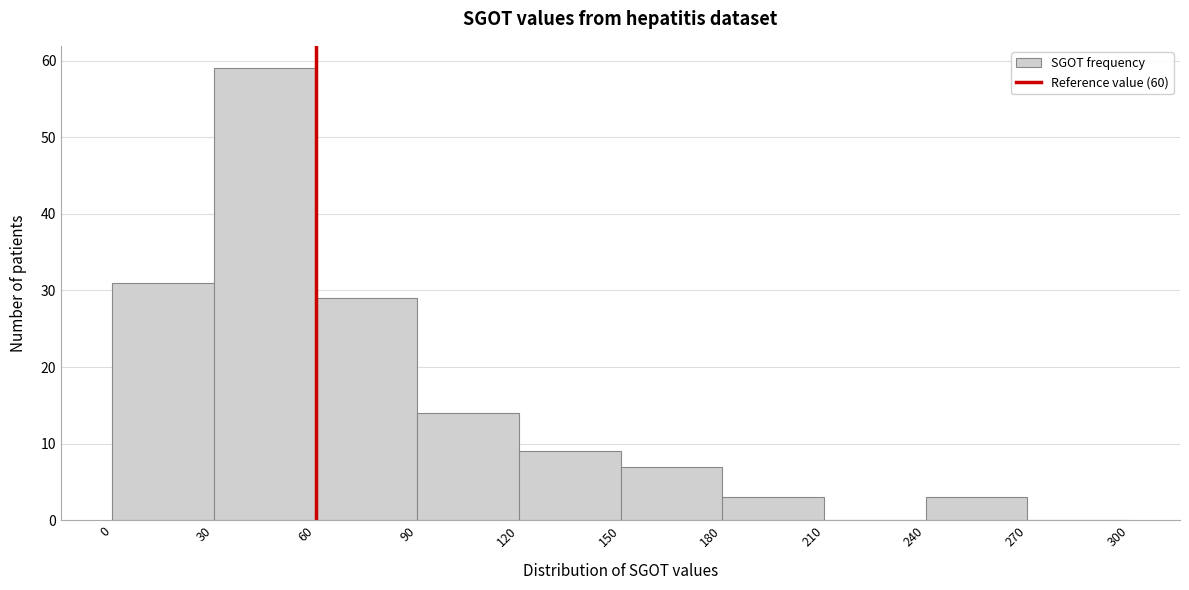

How tall is the bar that spans 30 to 60 on the x-axis? The values are not printed on the chart, so give them approximately, as read against the axis.

59